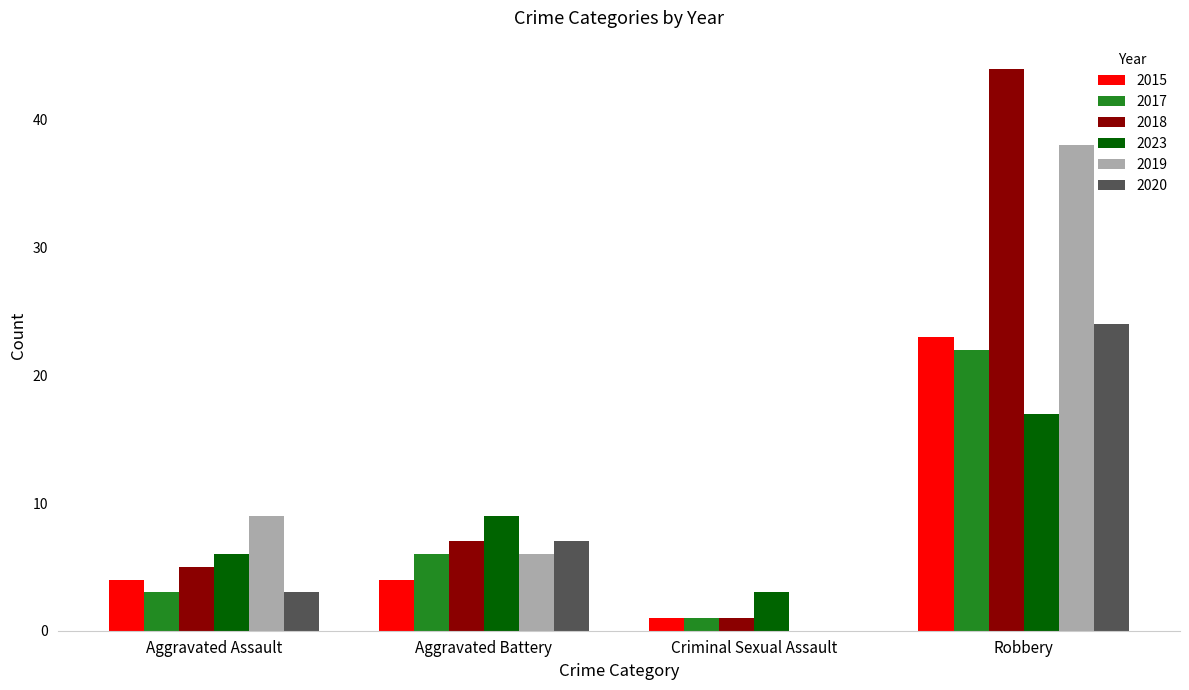

What is the total value across all series at Aggravated Assault?

30